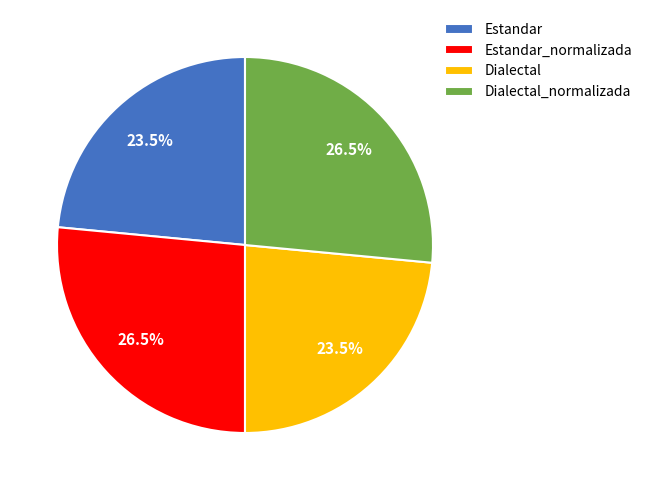

What portion of the pie excludes Dialectal?

76.5%